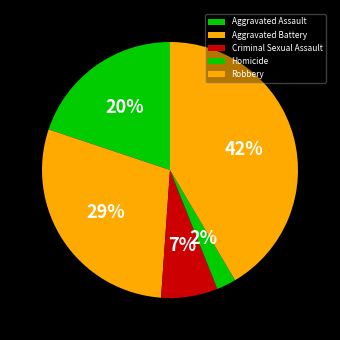

What is the ratio of the value at Robbery to the value at Homicide?

16.9